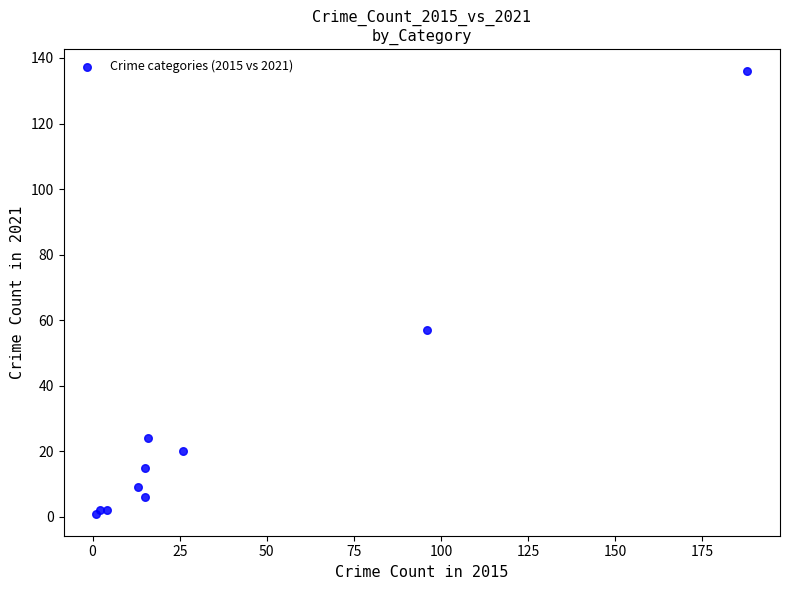

What Y value in the scatter plot is closest to 68?

57